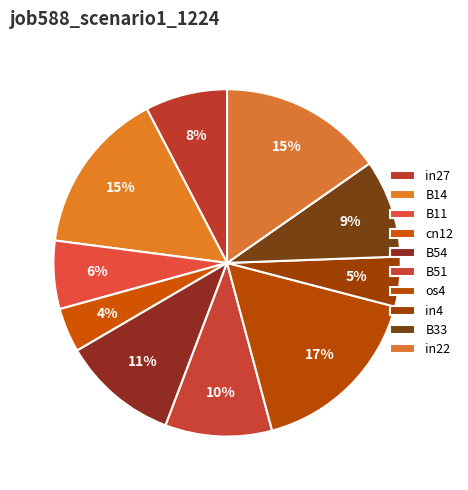

What is the largest slice in the pie chart?

os4